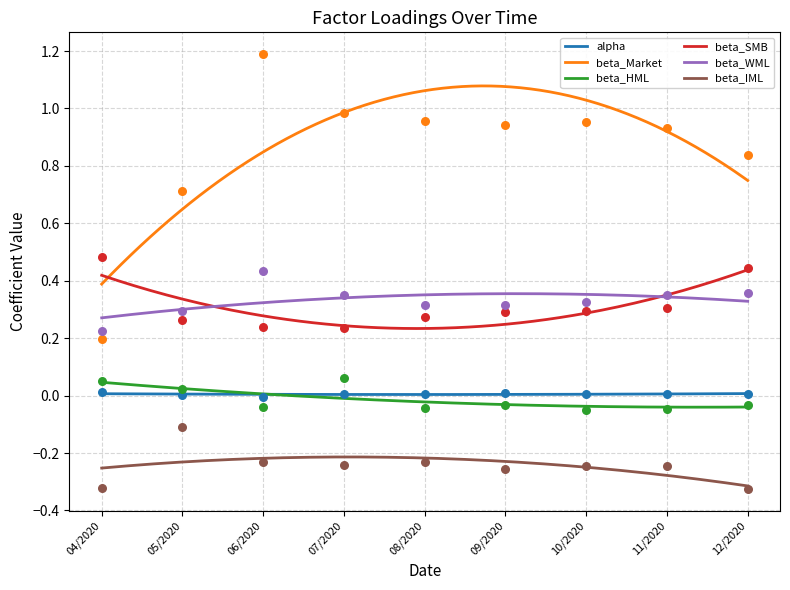

Which series contains the highest Y value?

beta_Market